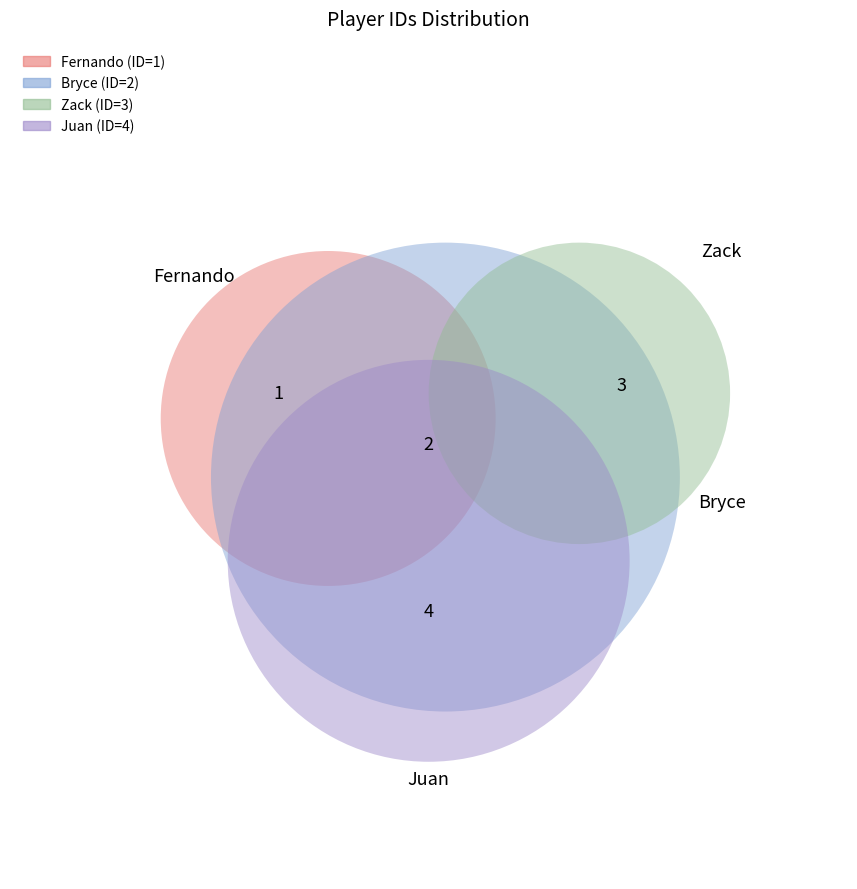

Is there any slice that represents more than half of the pie?

No